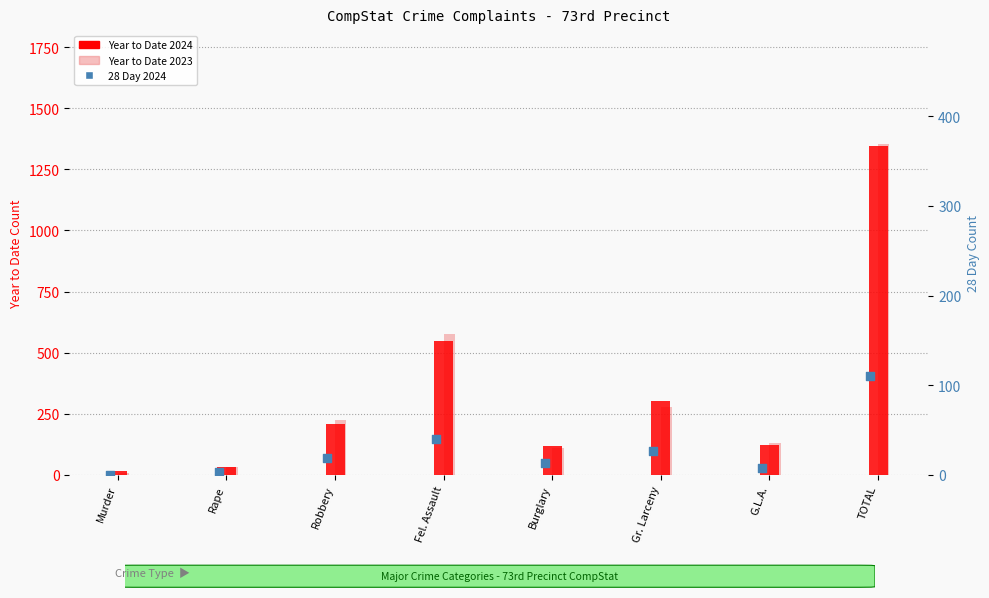

Is the value of Year to Date 2023 at Fel. Assault greater than the value of 28 Day 2024 at Gr. Larceny?

Yes